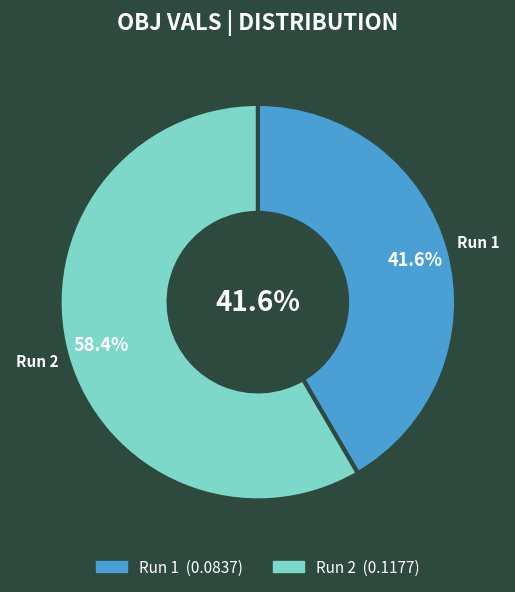

Is it true that 1 is 42% of the pie?

True